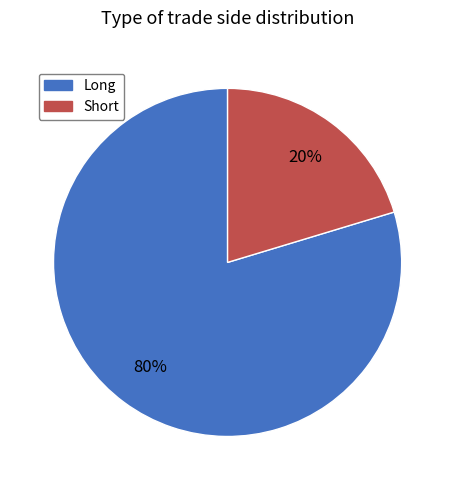

How many segments does this pie chart have?

2